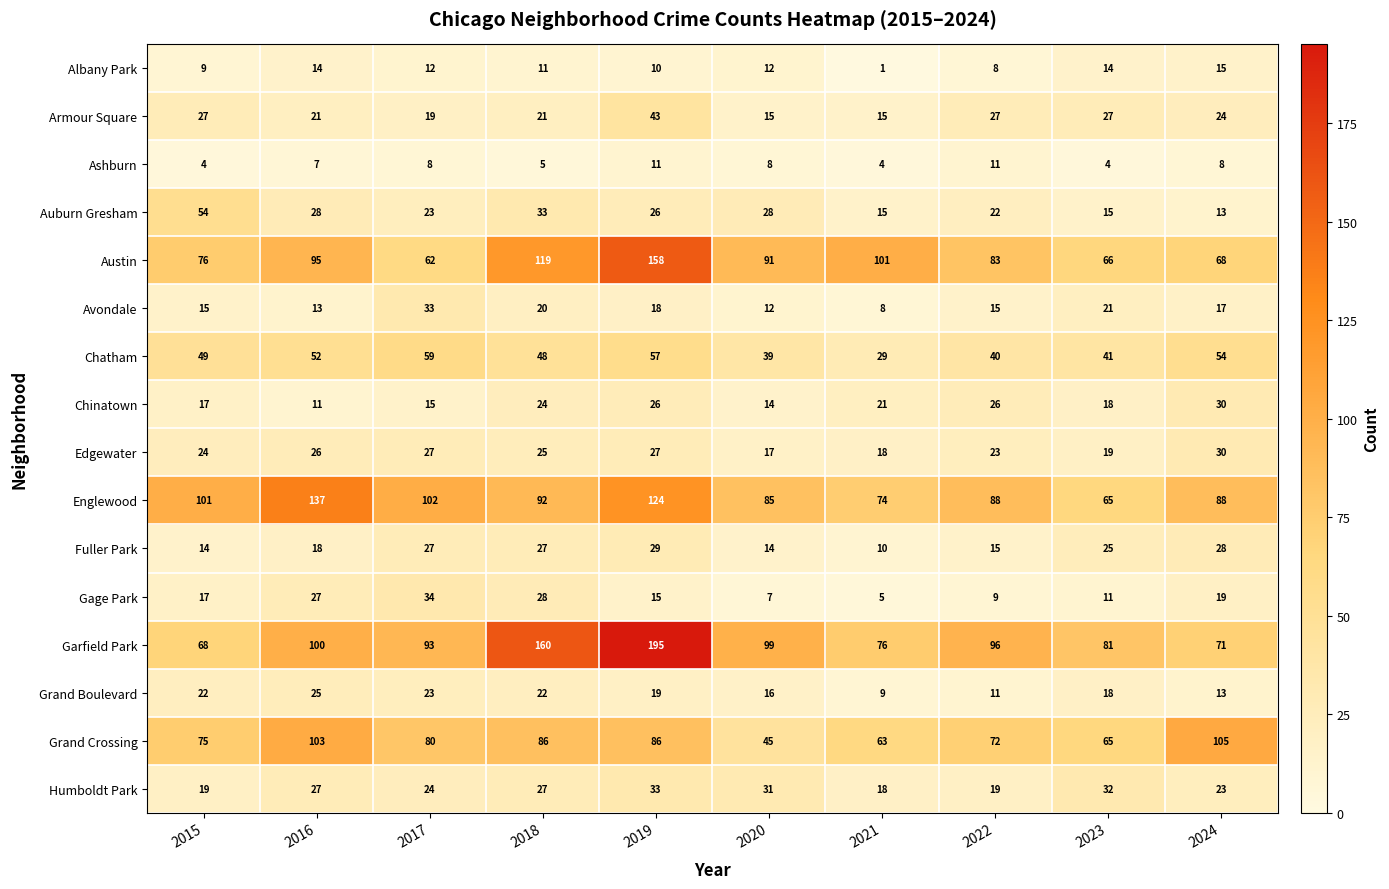

Where does the Garfield Park series first go above 96?

2016